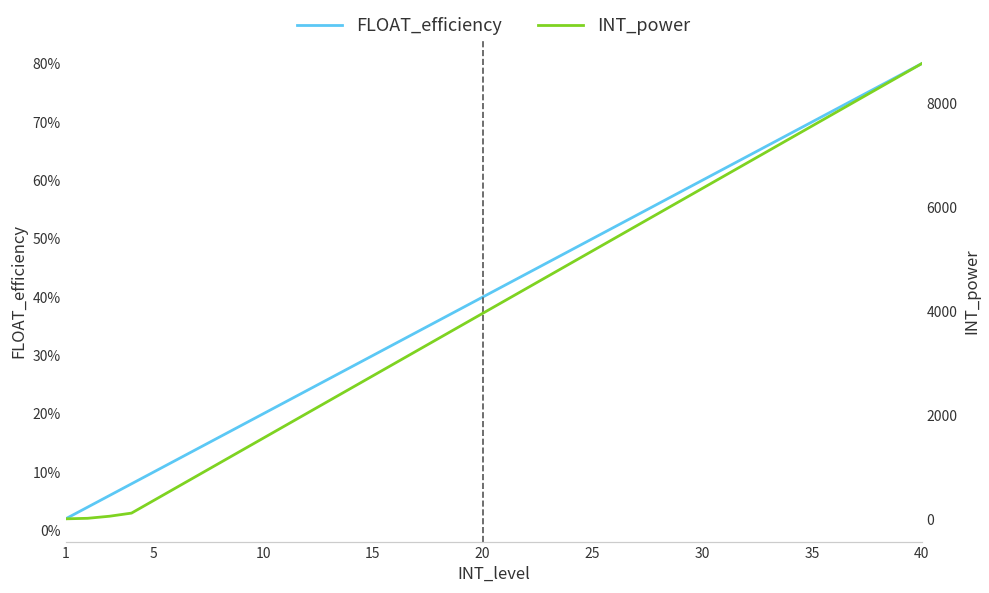

What is the value of the INT_power point at the 28th from the left?

5880.0